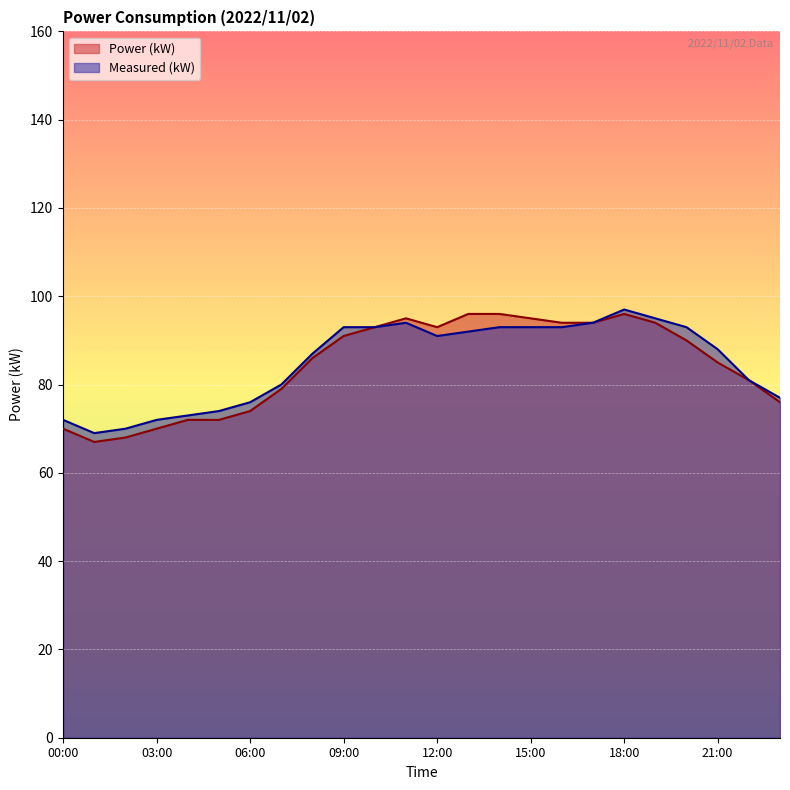

True or false: Measured (kW) and Power (kW) cross at least once.

False